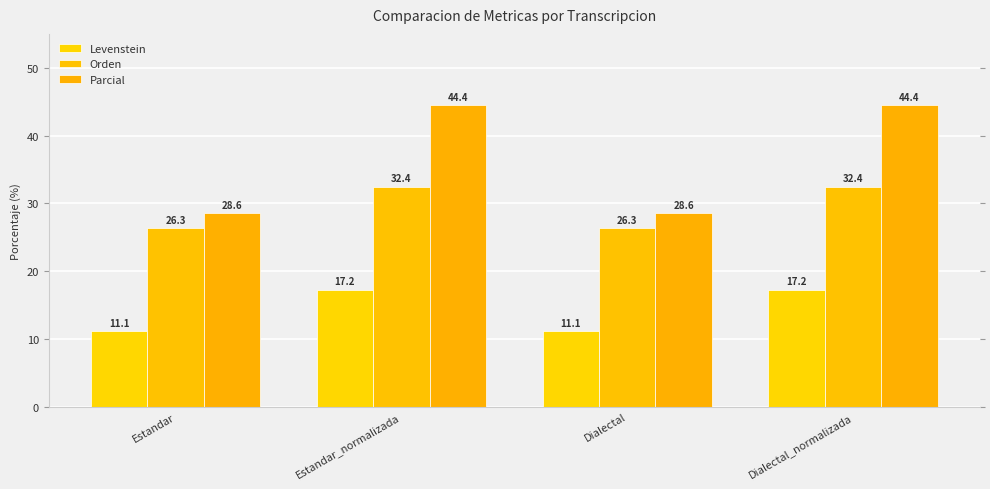

How many data points in Levenstein are less than 17?

2